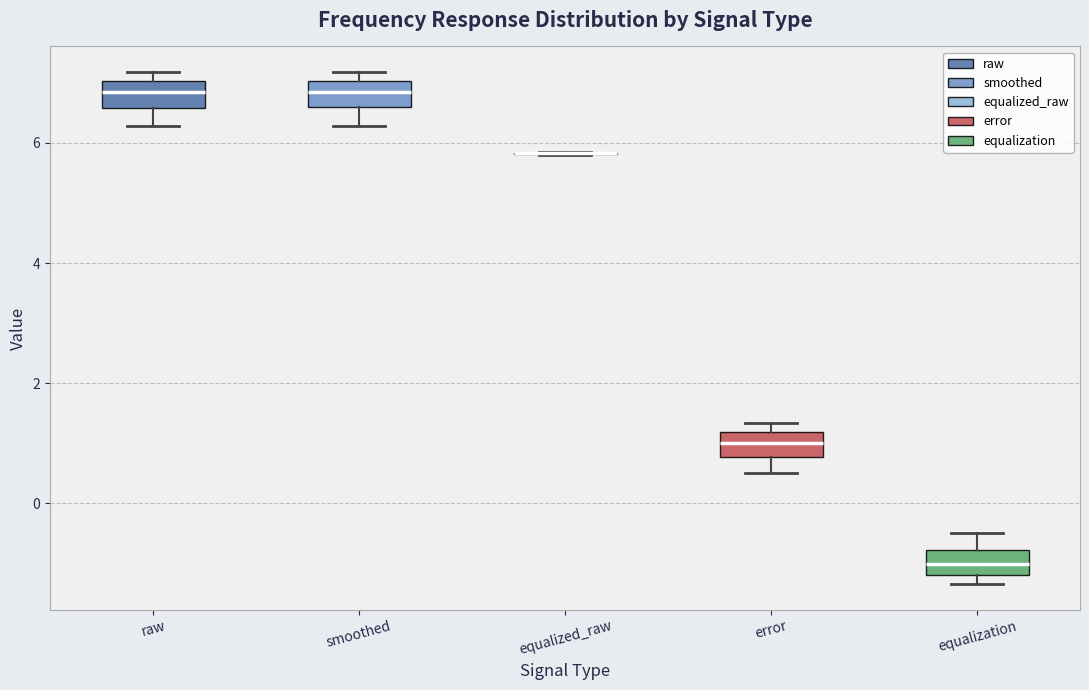

Reading left to right, read every box against the y-axis: the position of its median line, the range the box covers, and the ends of its whiskers. The values are not printed on the chart, so give them approximately, as read against the axis.

raw: median 6.8, box 6.6 to 7.0, whiskers 6.2 to 7.2
smoothed: median 6.8, box 6.6 to 7.0, whiskers 6.2 to 7.2
equalized_raw: box collapsed to a line at 5.8, whiskers 5.8 to 5.8
error: median 1.0, box 0.8 to 1.2, whiskers 0.6 to 1.4
equalization: median -1.0, box -1.2 to -0.8, whiskers -1.4 to -0.4